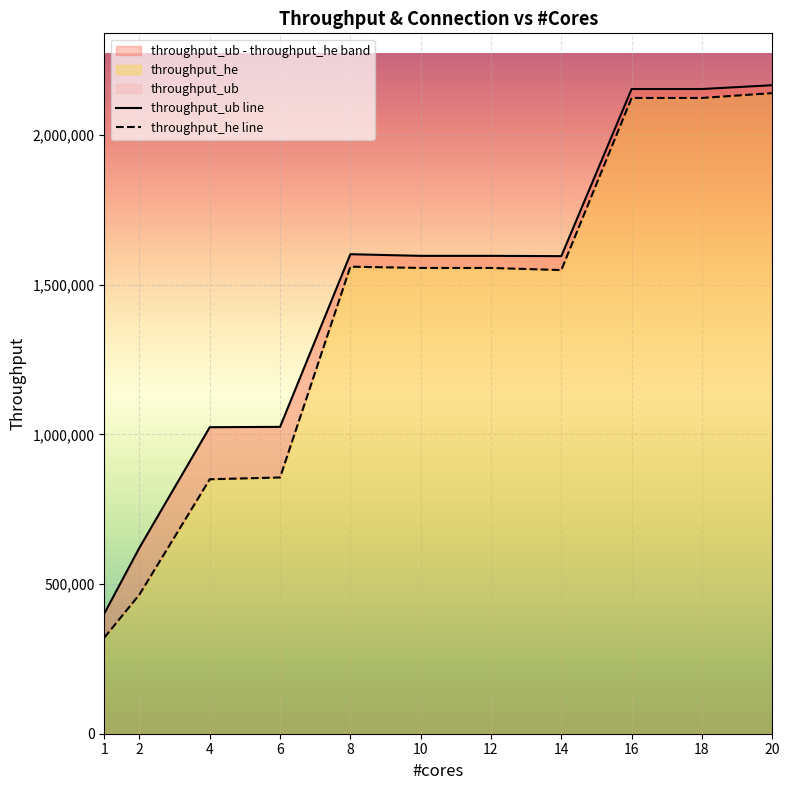

How many values in the throughput_he line series are below 1556504?

5